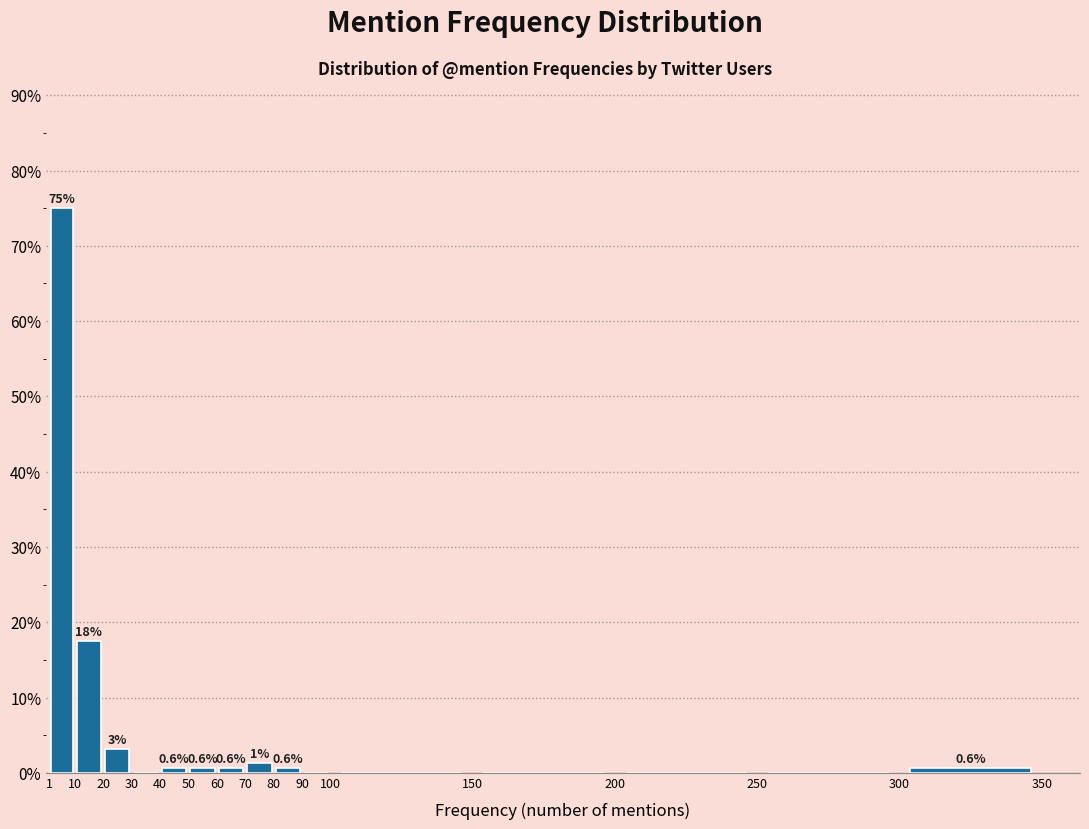

Which range on the x-axis has the tallest bar?

1 to 10